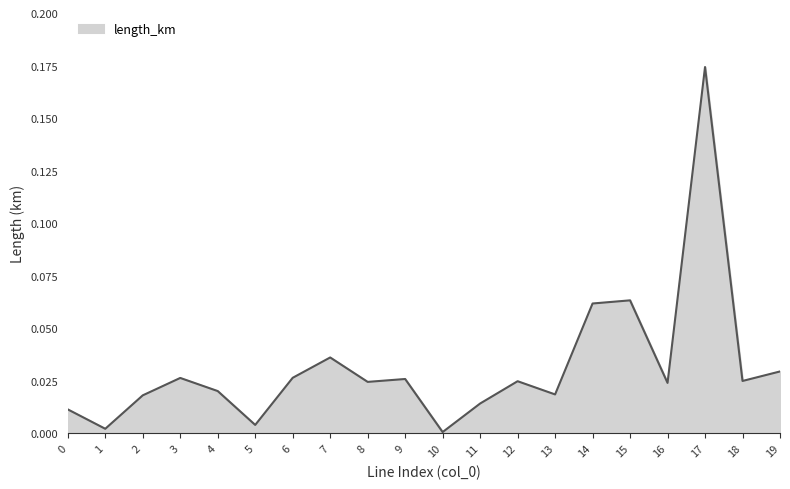

Which has a higher value, 2 or 8?

8